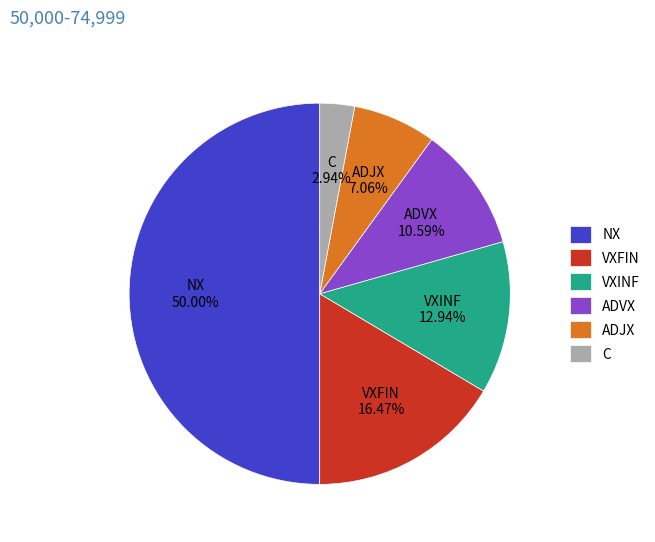

Which has a higher value, VXINF or ADVX?

VXINF